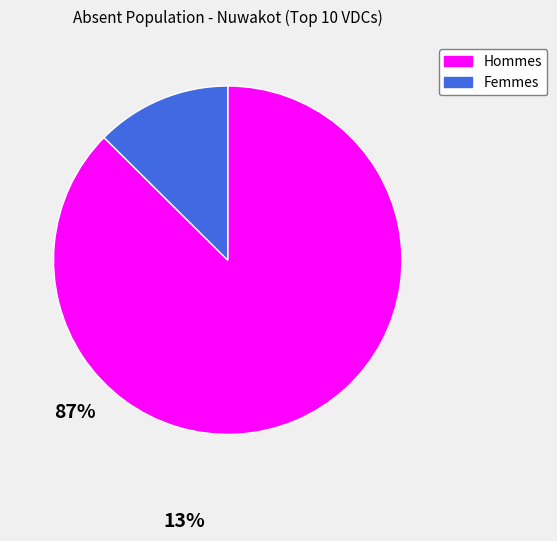

Count the number of slices in the pie.

2